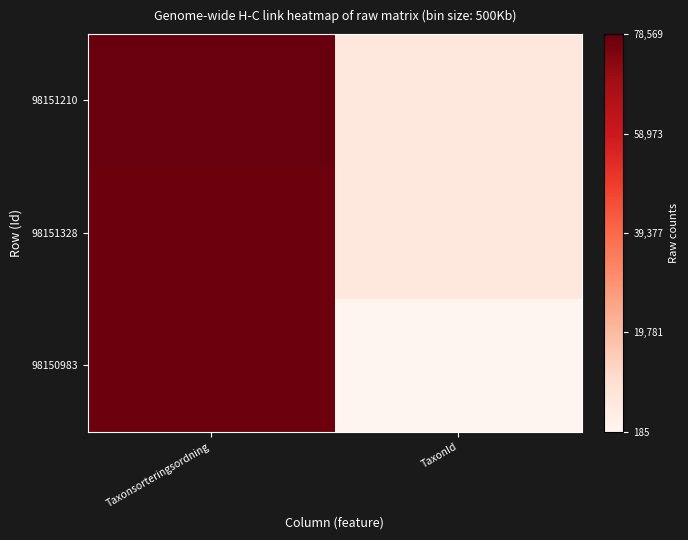

How many categories are shown in the chart?

2